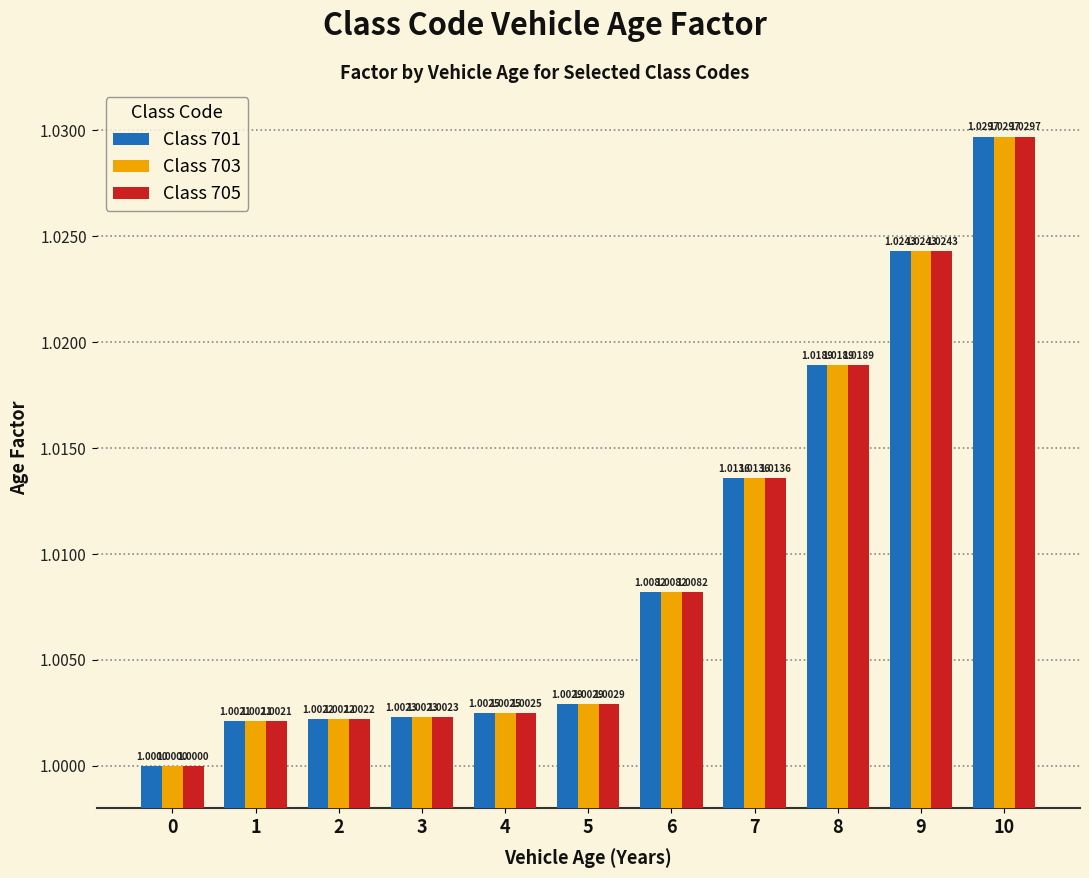

The value of Class 705 at 0 is 1.0. True or false?

True